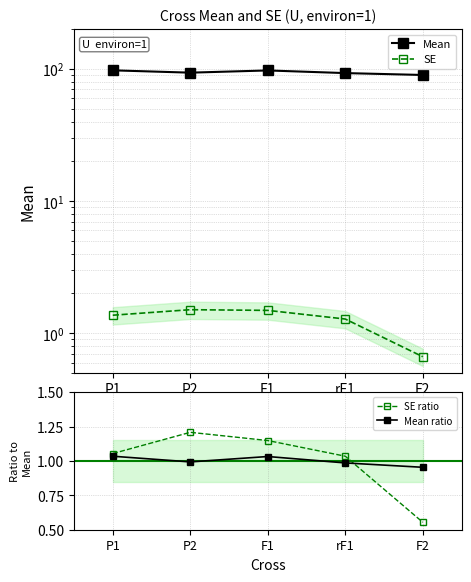

What is the difference between the maximum and minimum values in the SE series?

0.8